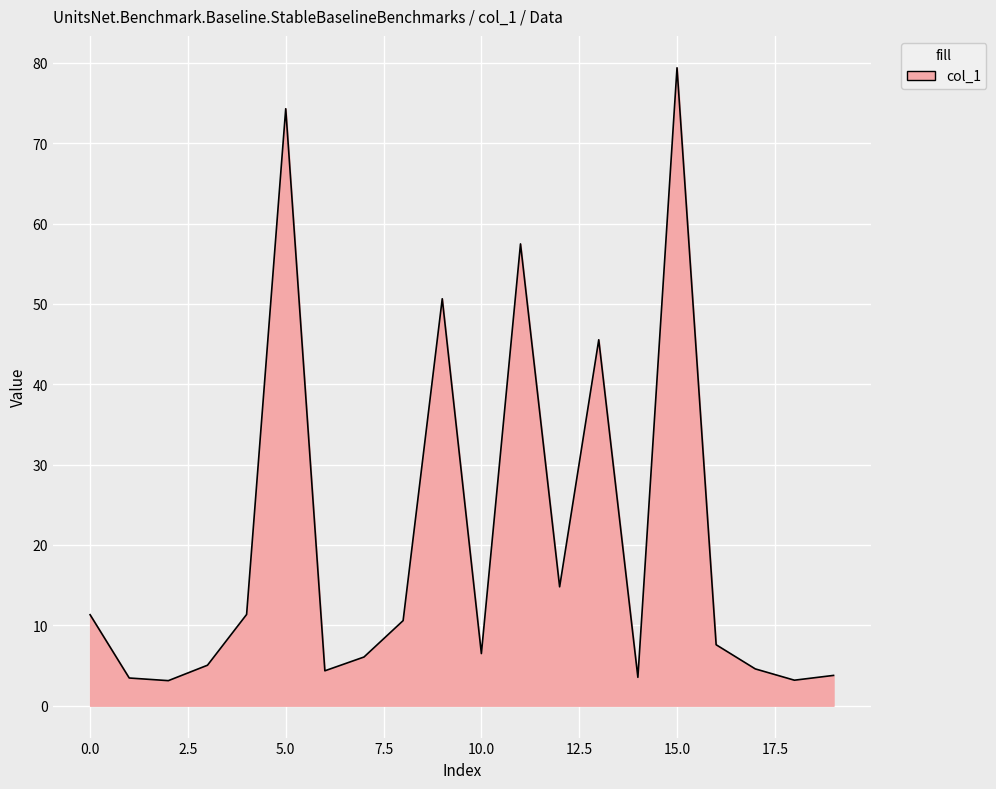

What is the greatest value displayed?

79.4